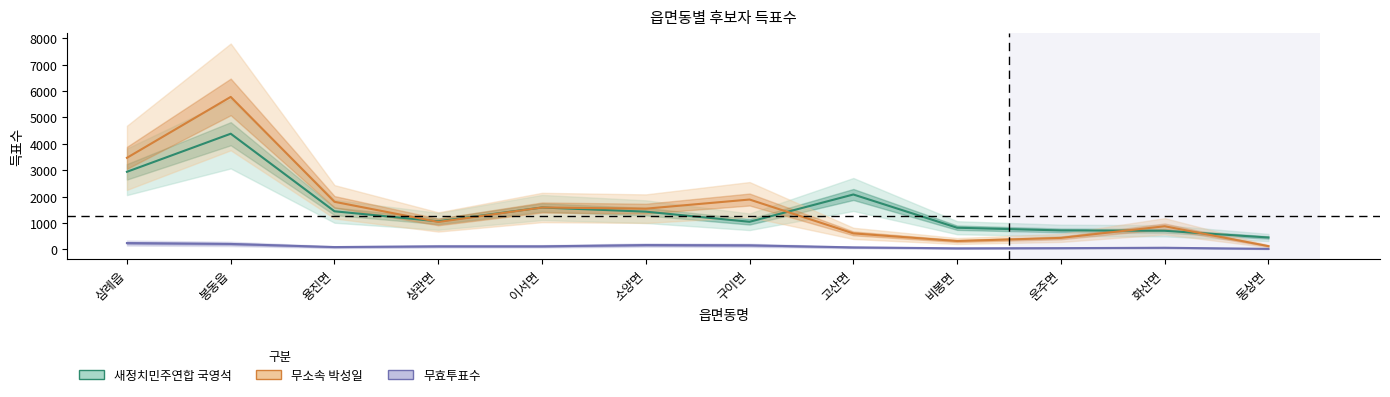

Rank the series at 용진면 from highest to lowest value.

무소속 박성일, 새정치민주연합 국영석, 무효투표수